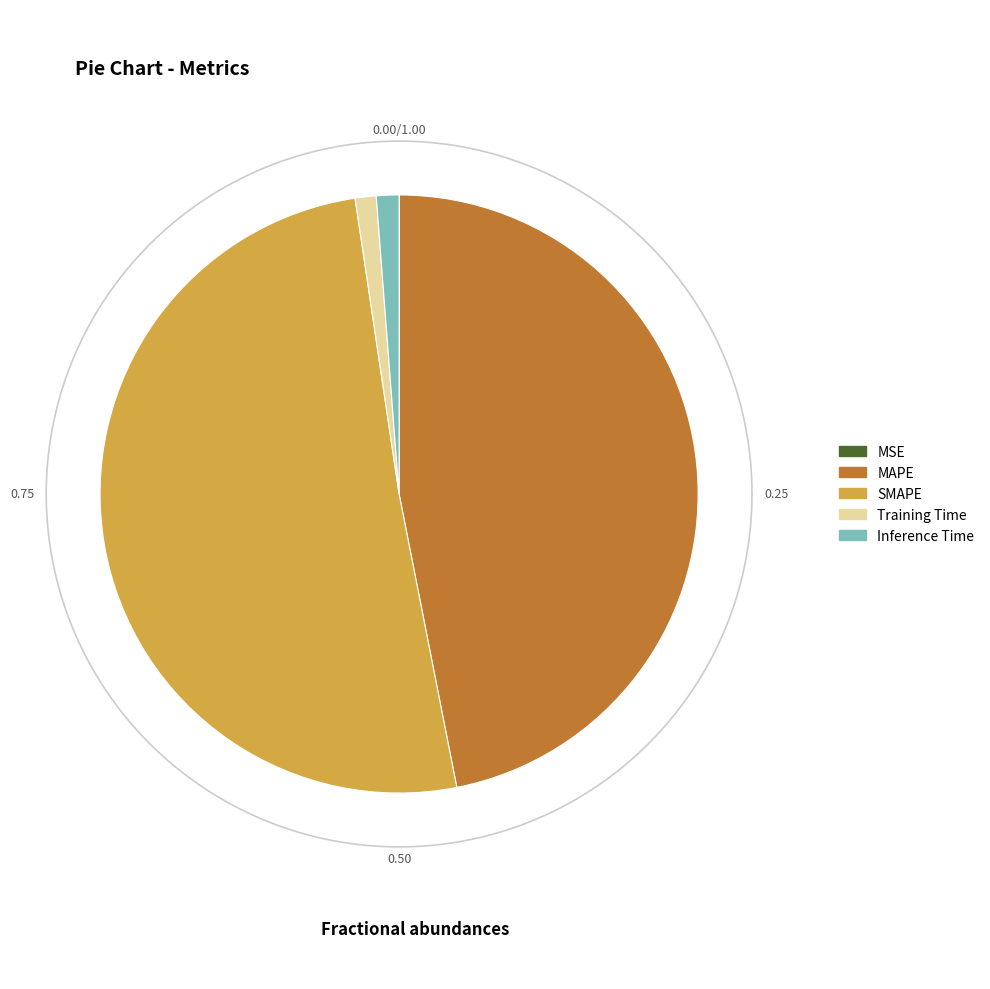

Is it true that Inference Time is 11% of the pie?

False